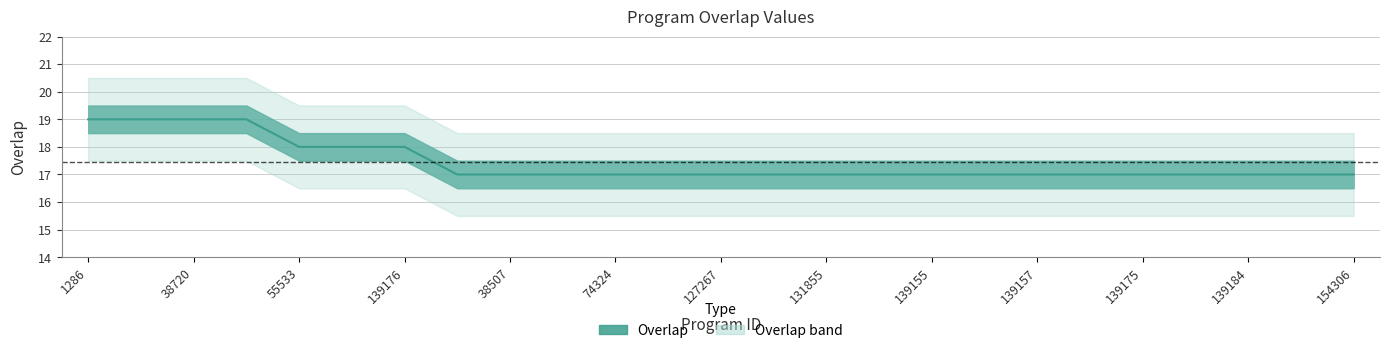

Reading left to right, extract all data points from this chart.

19	19	19	19	18	18	18	17	17	17	17	17	17	17	17	17	17	17	17	17	17	17	17	17	17